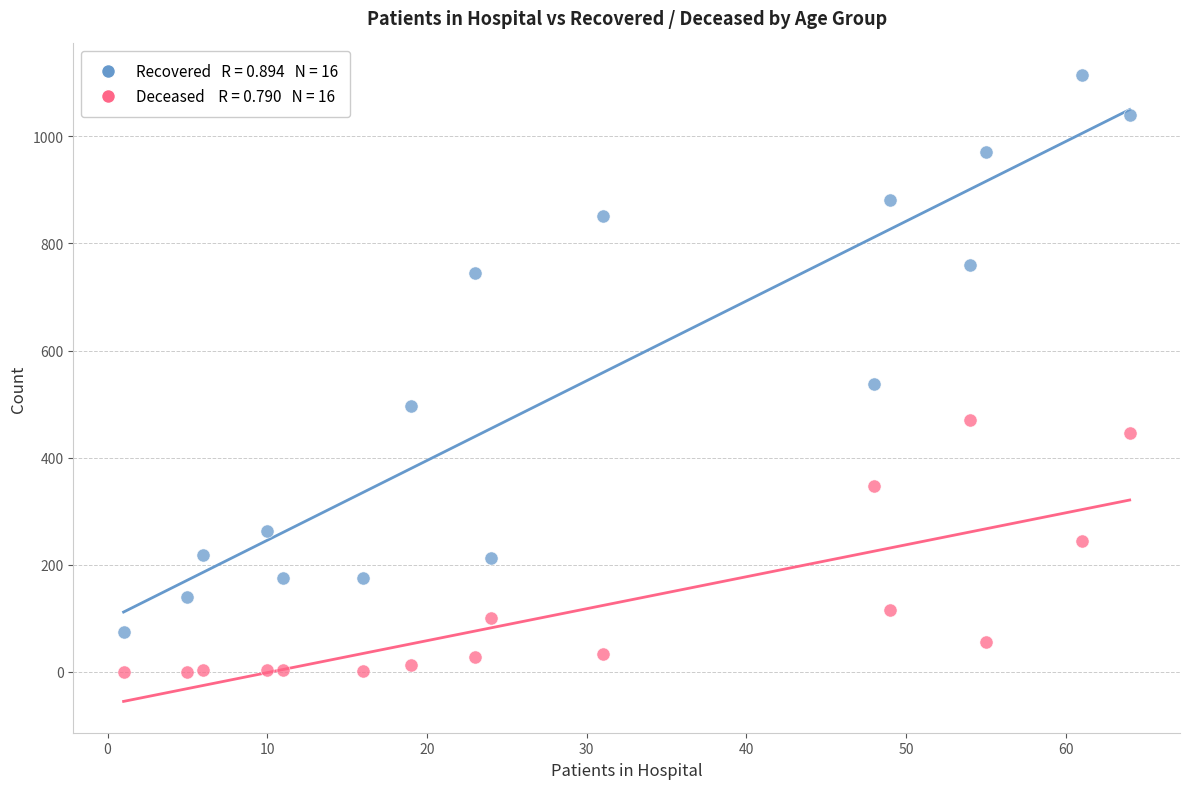

Across all series, what Y value is closest to 557?

537